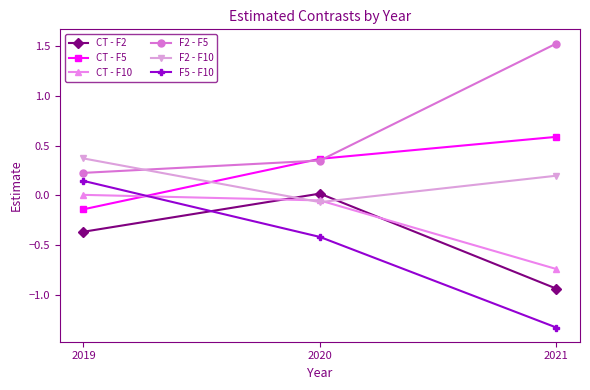

Does the chart display data point markers on the line(s)?

Yes